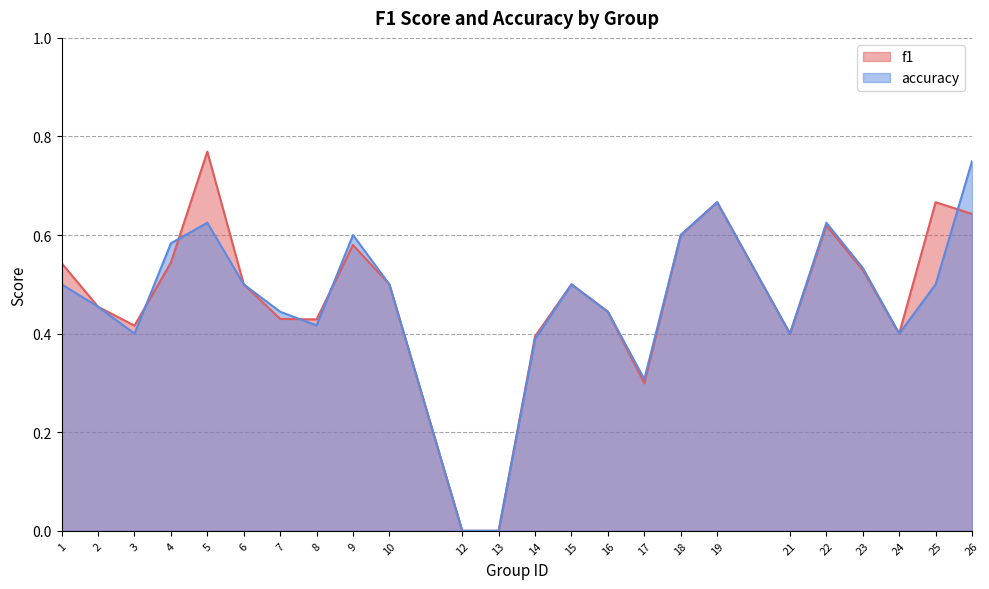

Is the value of f1 at 1 greater than the value of accuracy at 19?

No